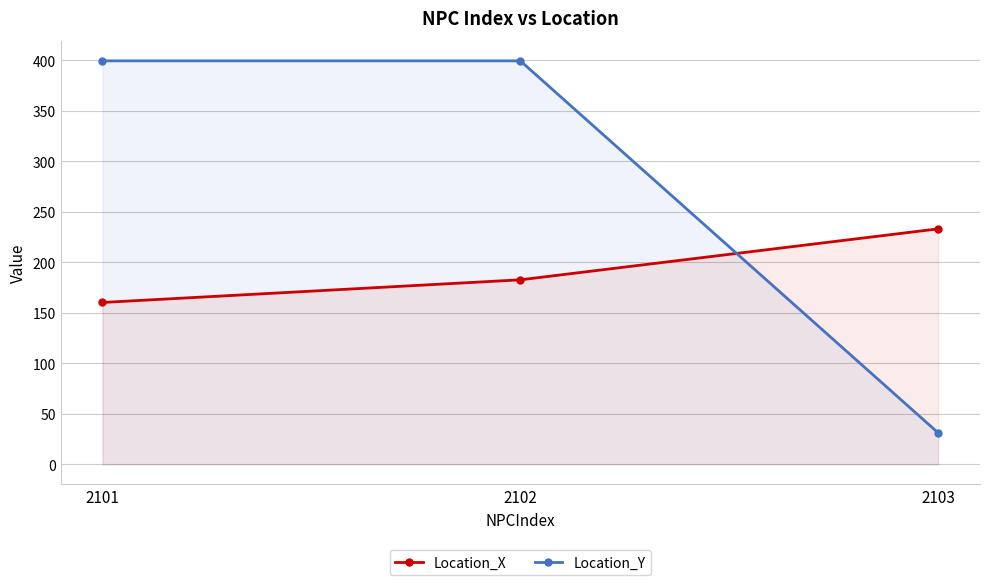

Does the chart have visible grid lines?

Yes